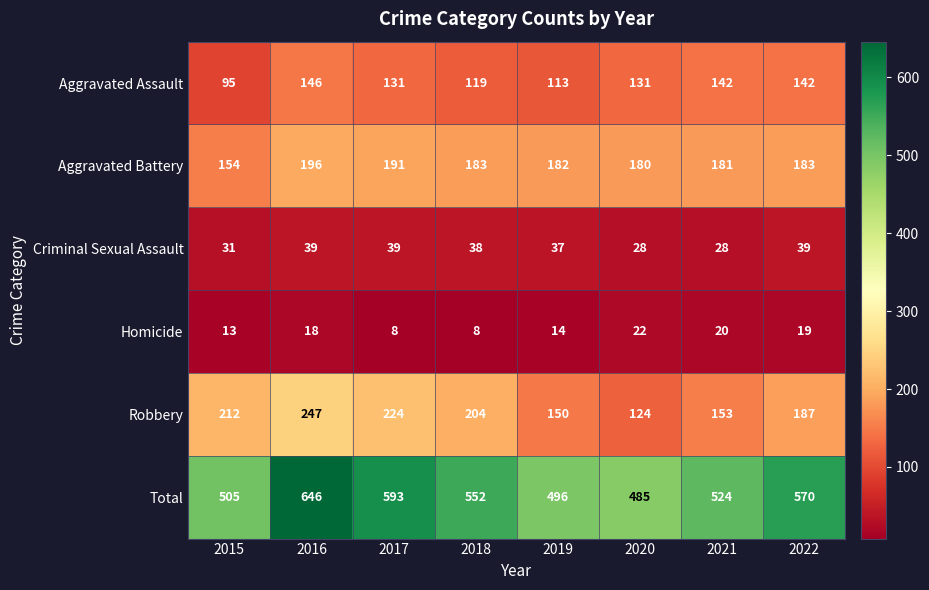

What is the sum of all Criminal Sexual Assault values?

279